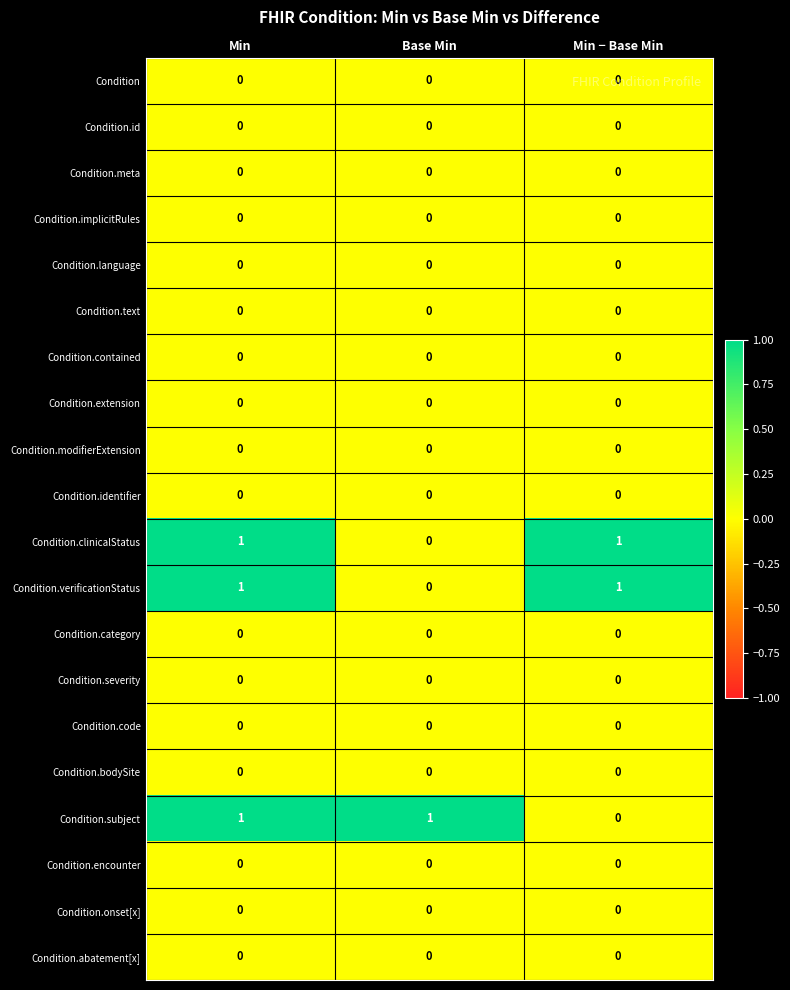

True or false: Condition.subject has a value of 2 at Base Min.

False